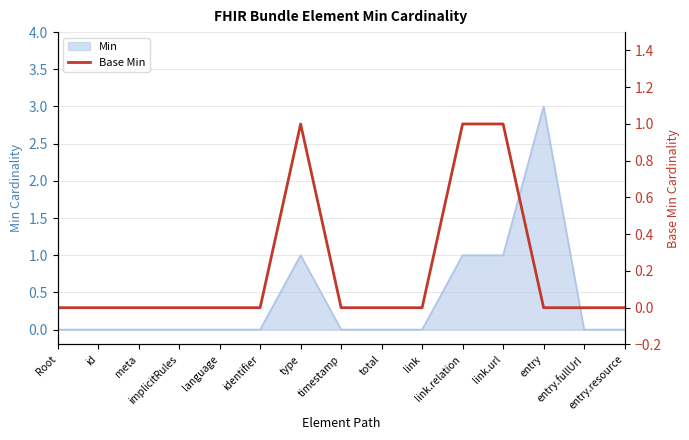

How many values are between 0 and 1?

15